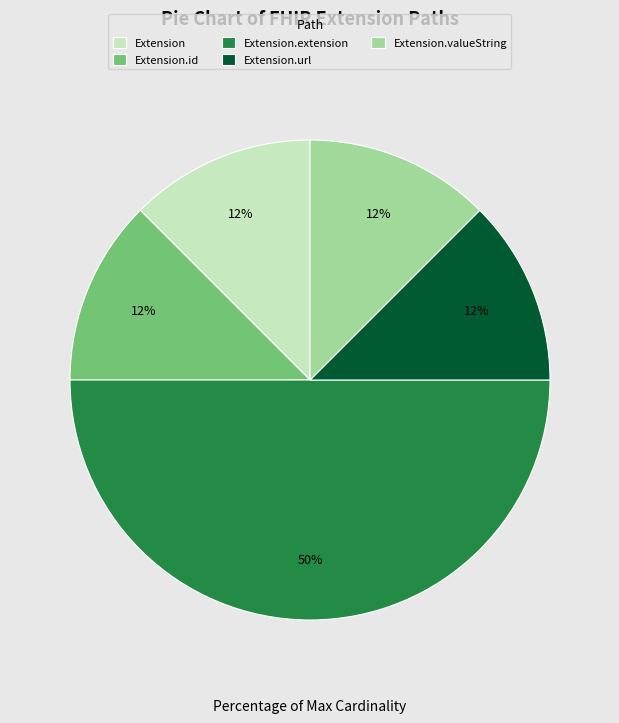

Which slice is the largest?

Extension.extension